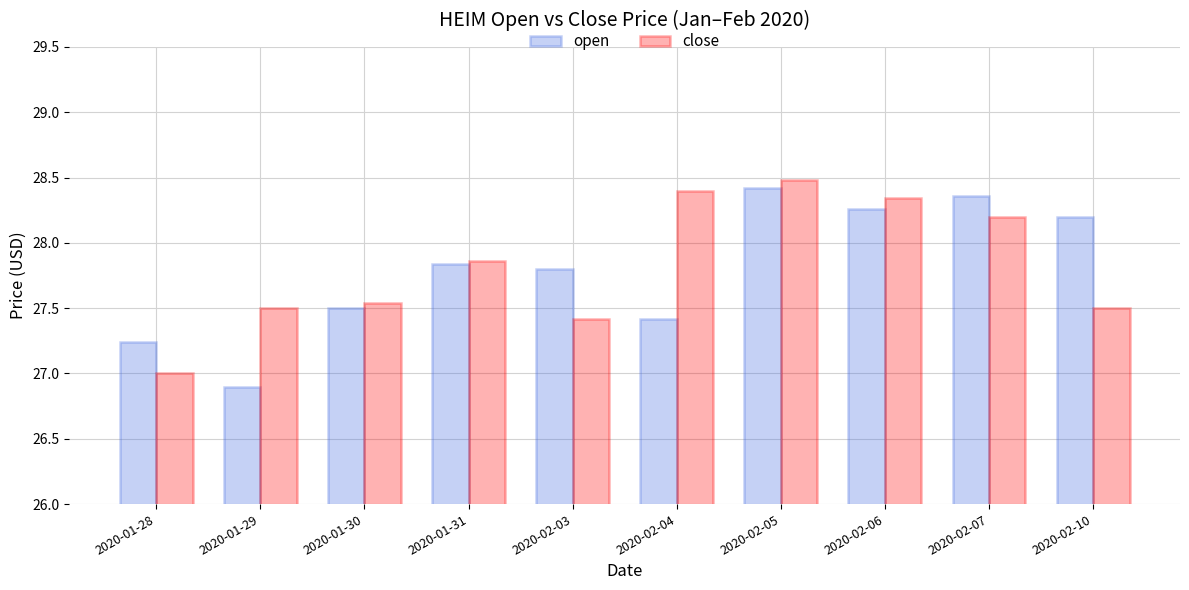

Between 2020-01-29 and 2020-02-10, which series saw the biggest shift?

open